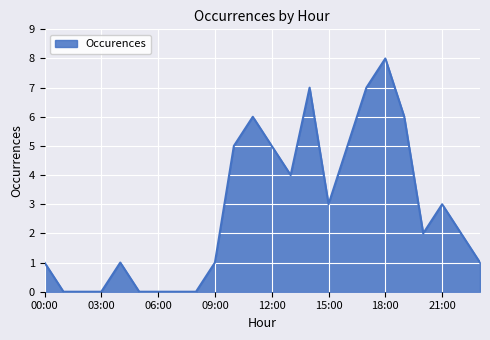

What is the maximum value shown in the chart?

8